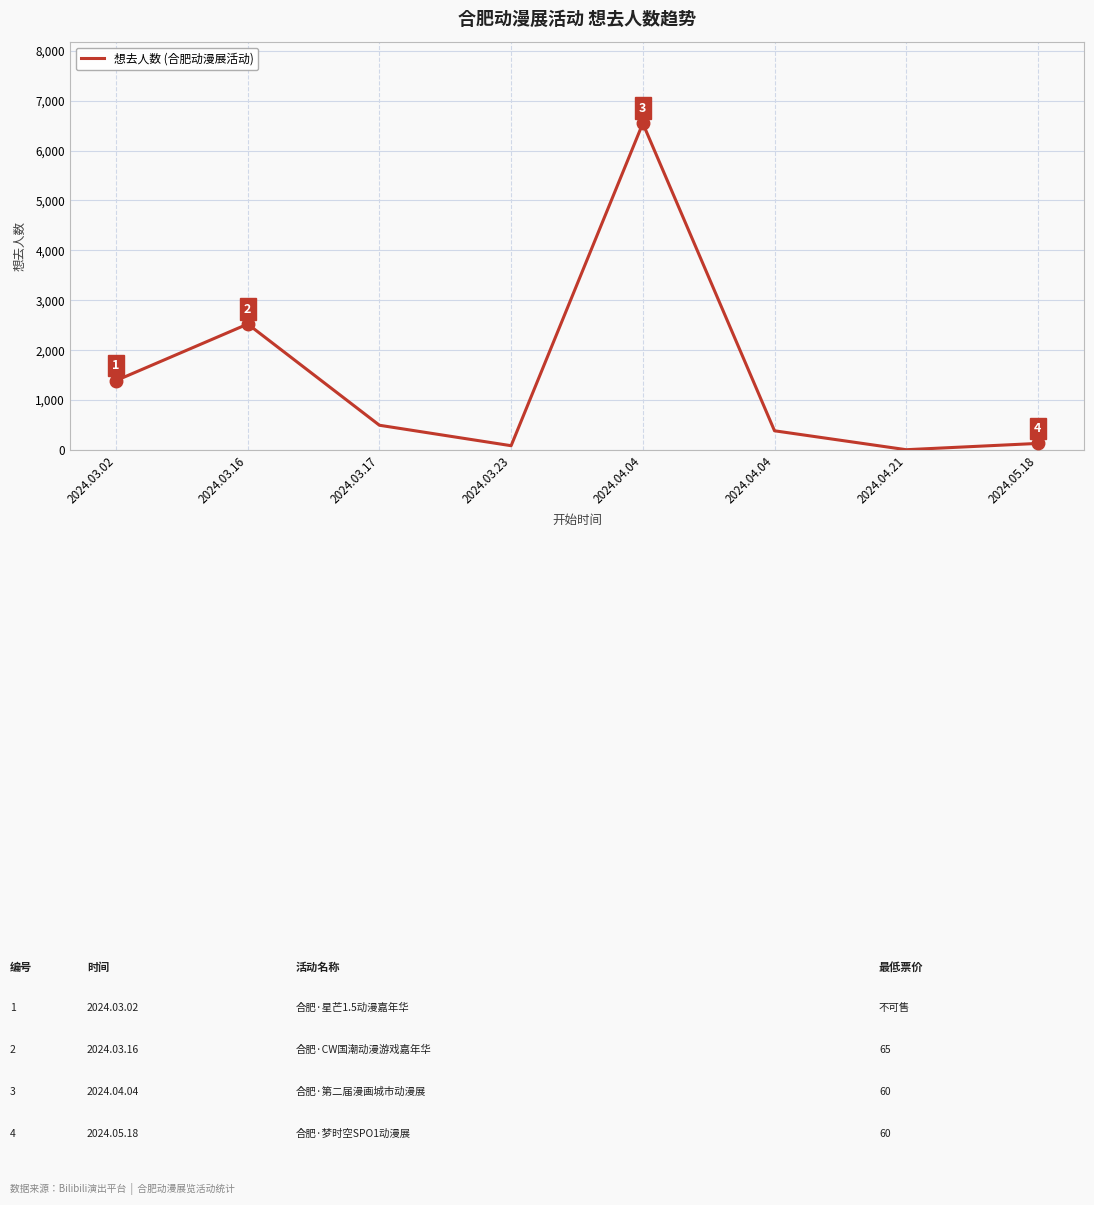

Reading right to left, extract all data points from this chart.

2024.05.18=132	2024.04.21=6	2024.04.04=385	2024.04.04=6546	2024.03.23=86	2024.03.17=496	2024.03.16=2524	2024.03.02=1391